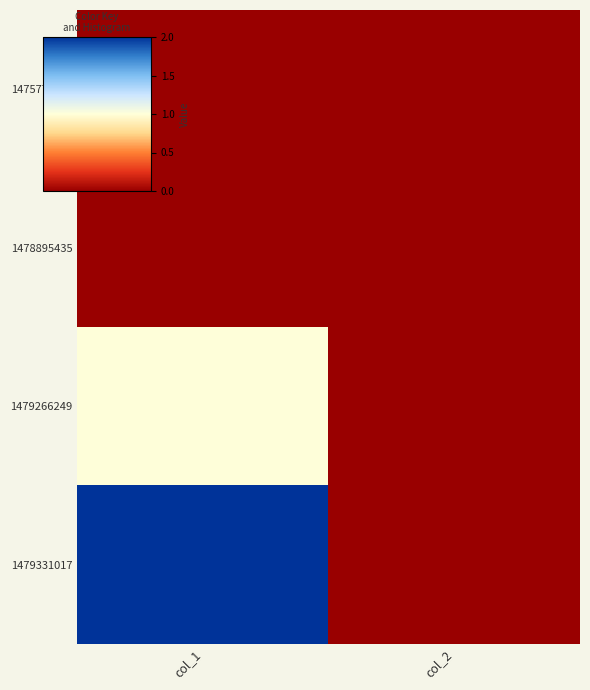

Rank the series by their maximum value, from highest to lowest.

1479331017, 1479266249, 1475773729, 1478895435